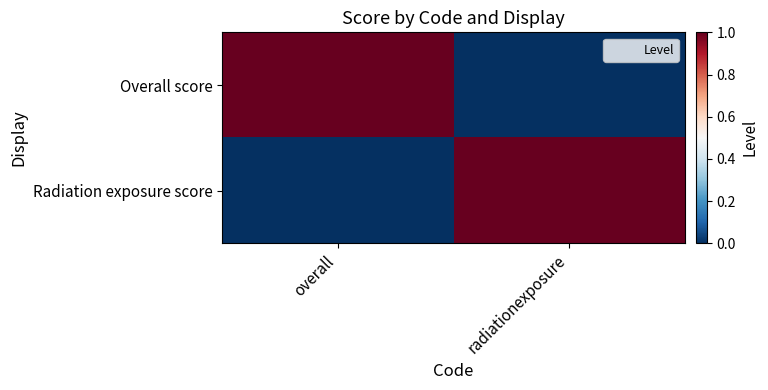

How many data points does each series have?

2